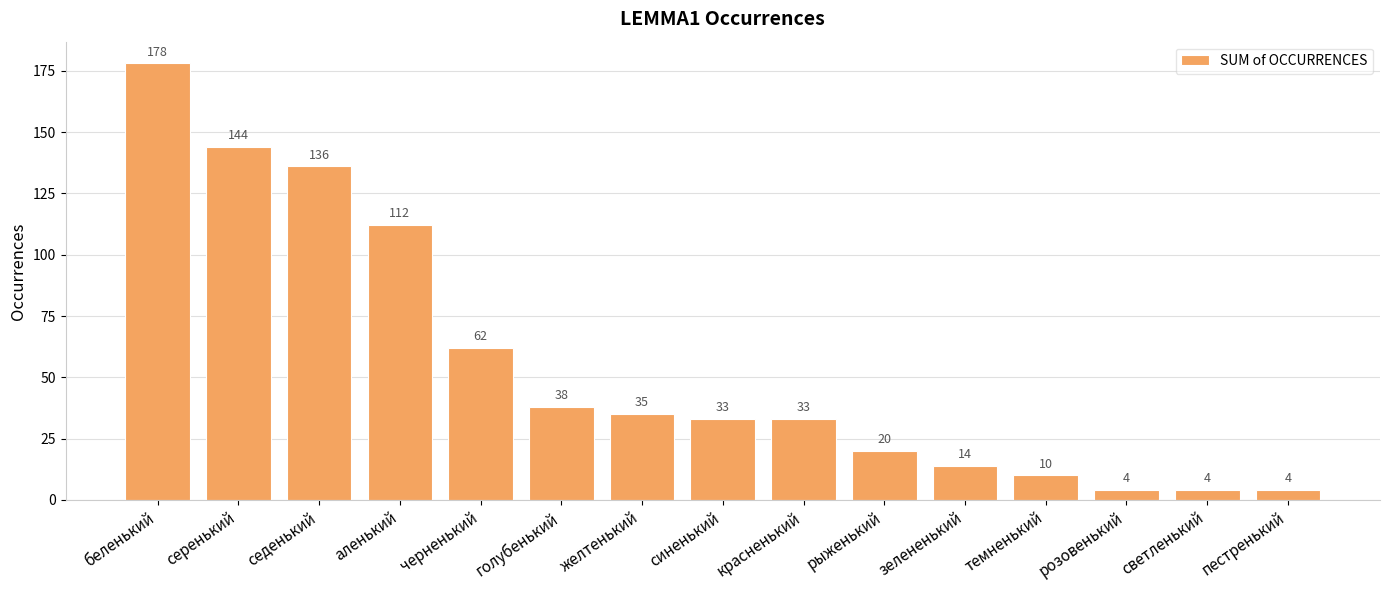

Where is the data nearest to the value 91?

аленький